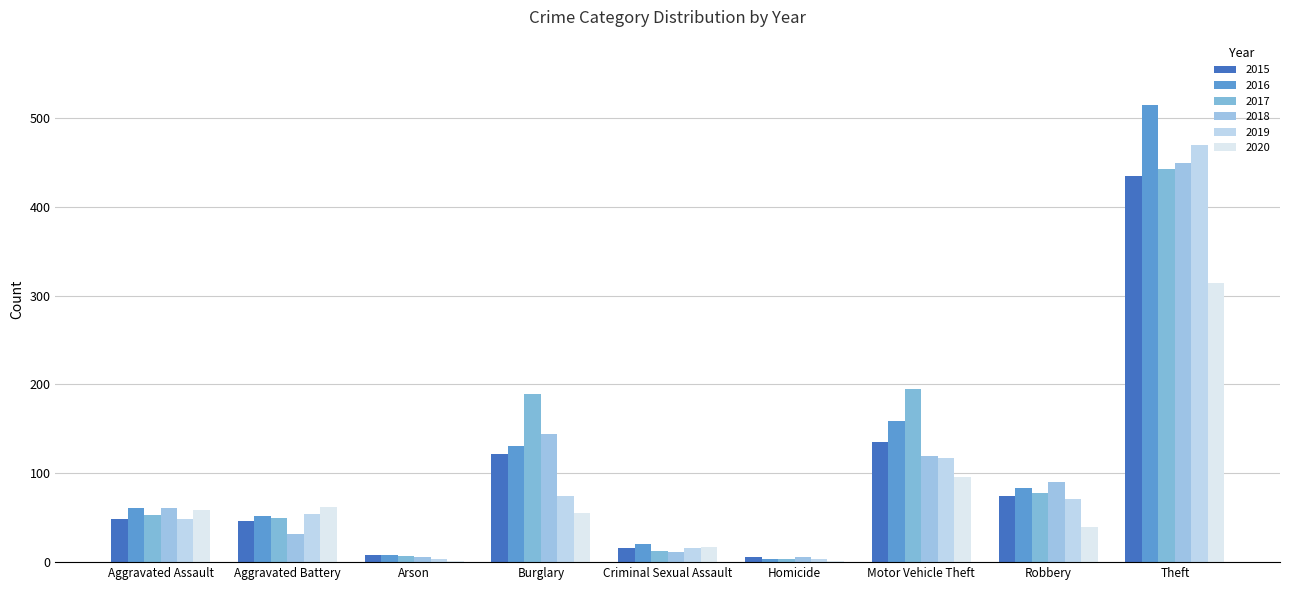

What is the label of the 1st bar from the right?

Theft